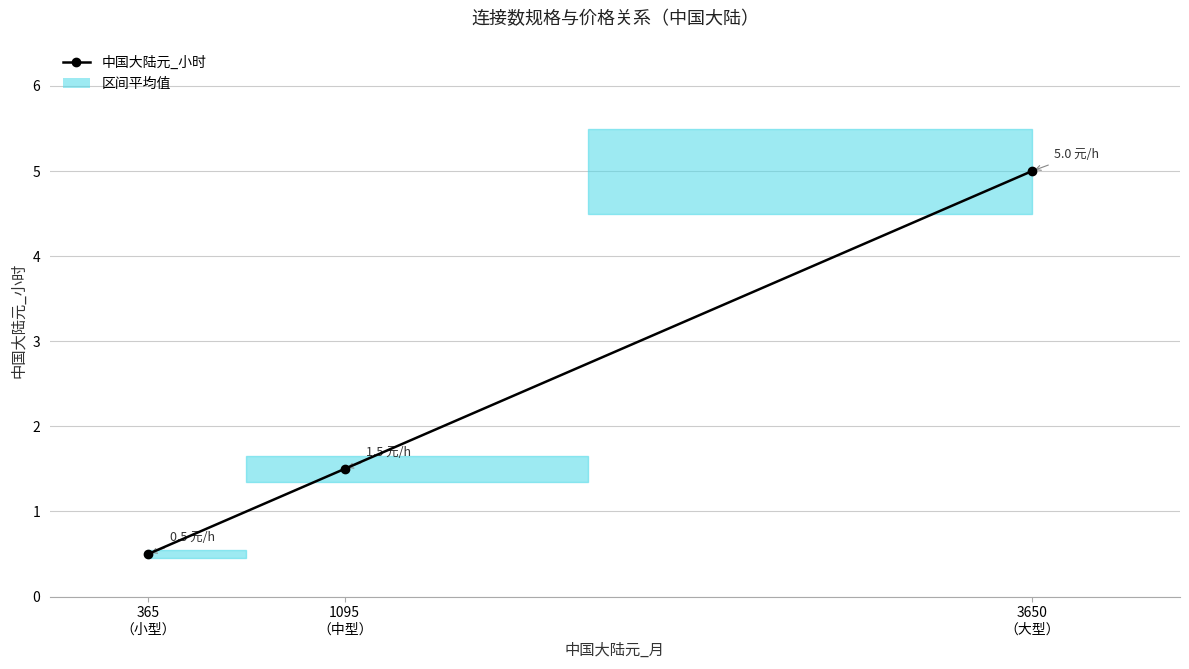

What is the change in value from 365
（小型） to 3650
（大型）?

+4.5